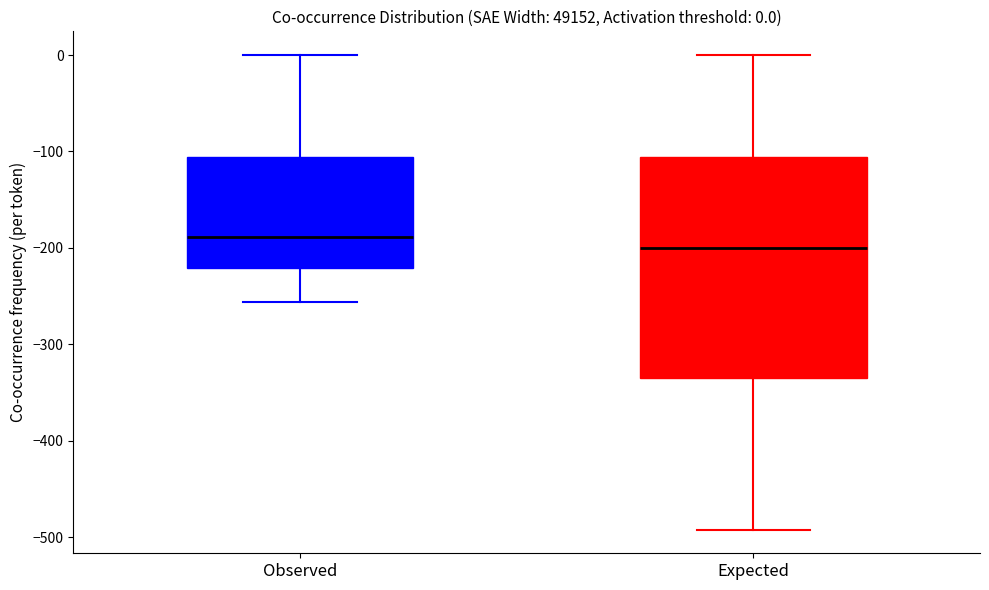

Which box's median line is the highest?

Observed